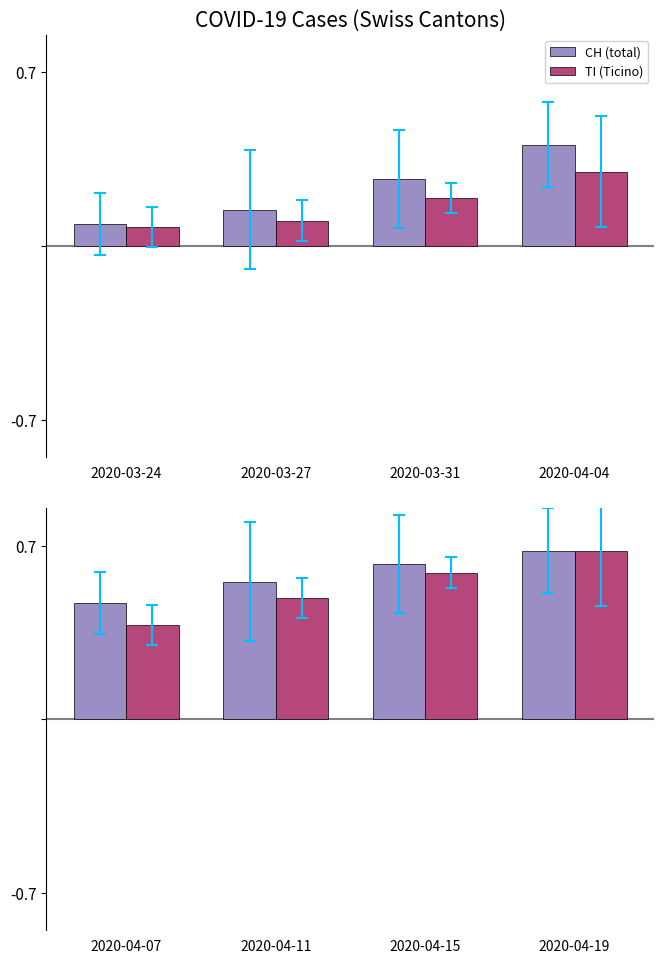

How many bars are there in each group?

2